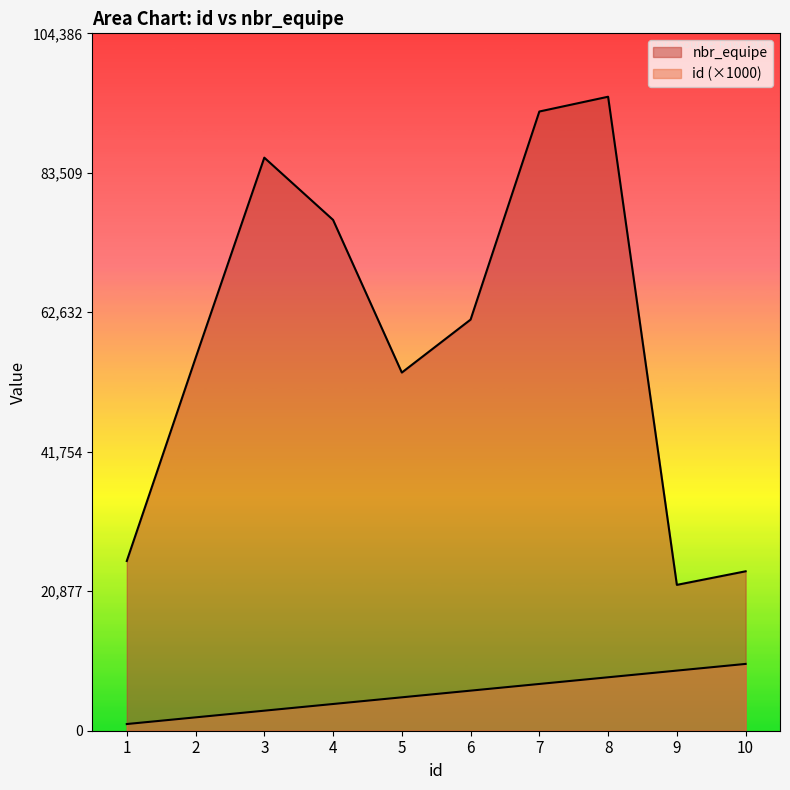

Reading right to left, extract all data points from this chart.

id: 10000	9000	8000	7000	6000	5000	4000	3000	2000	1000
nbr_equipe: 23863	21831	94897	92685	61538	53610	76464	85777	55771	25406